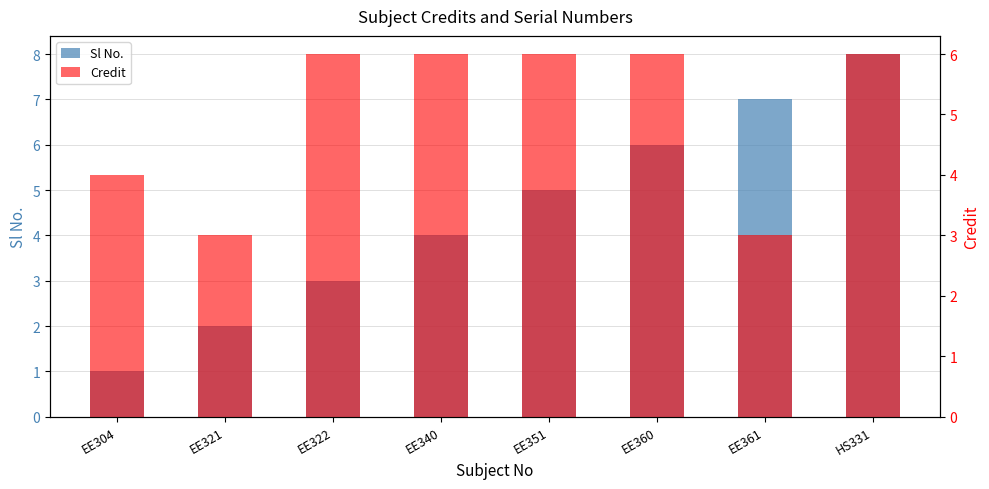

The value of Credit at EE321 is 3. True or false?

True